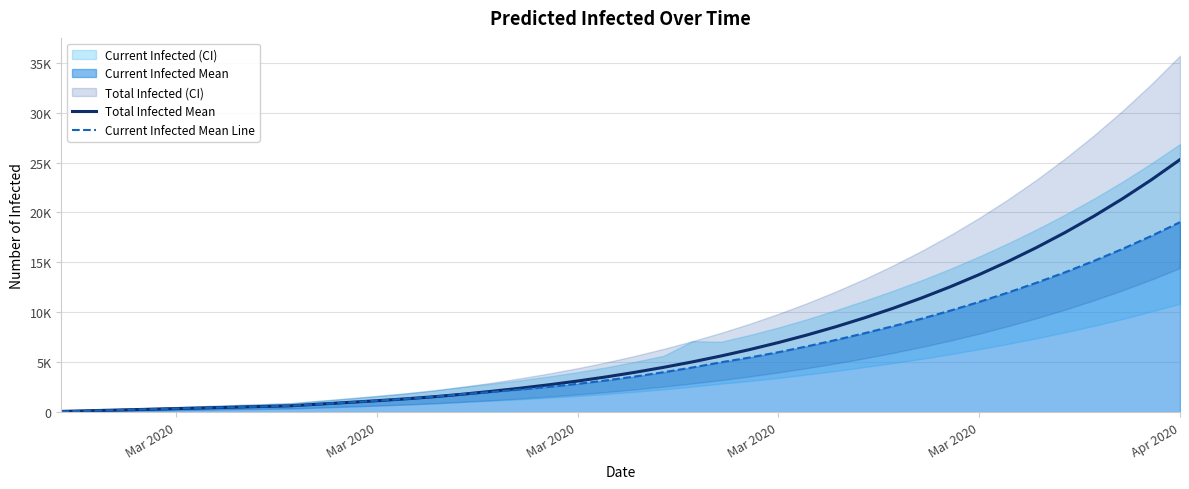

At how many categories does at least one series exceed 1357?

27